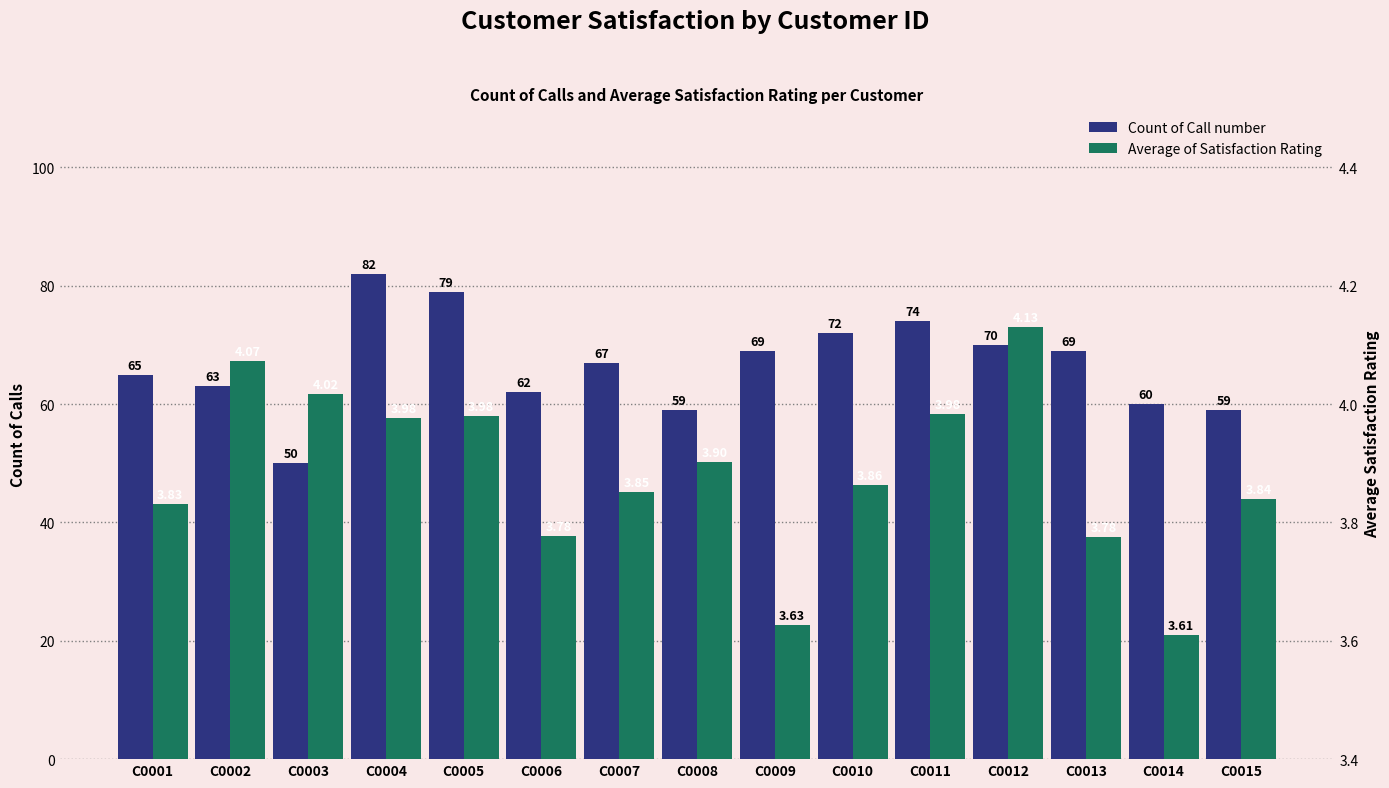

What is the greatest value displayed?

82.0